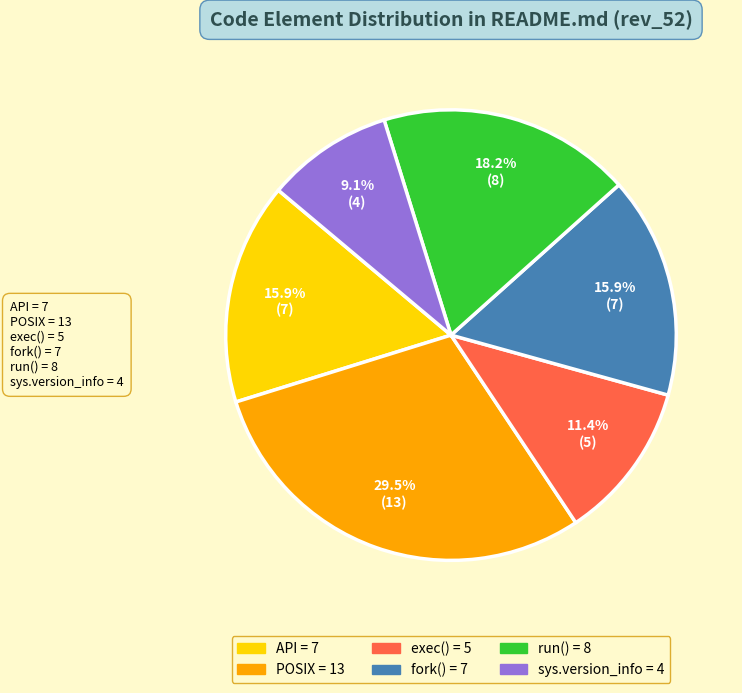

Do POSIX and exec() together represent more than half of the pie?

No